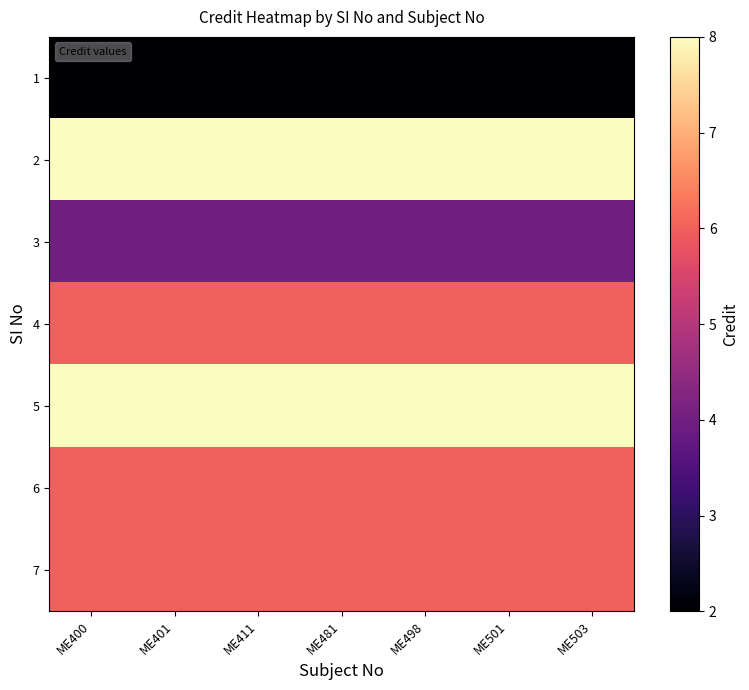

At which category is the sum across all series the highest?

ME400